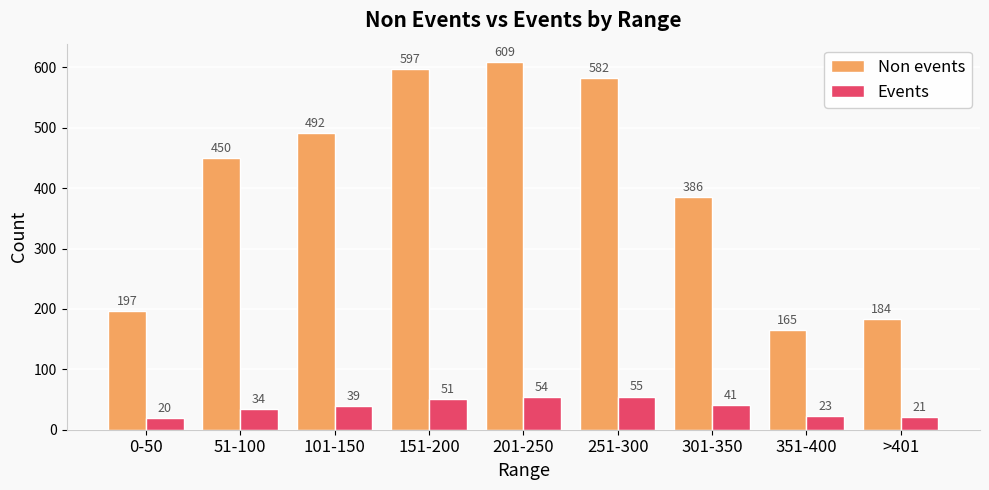

How many groups of bars are there?

9